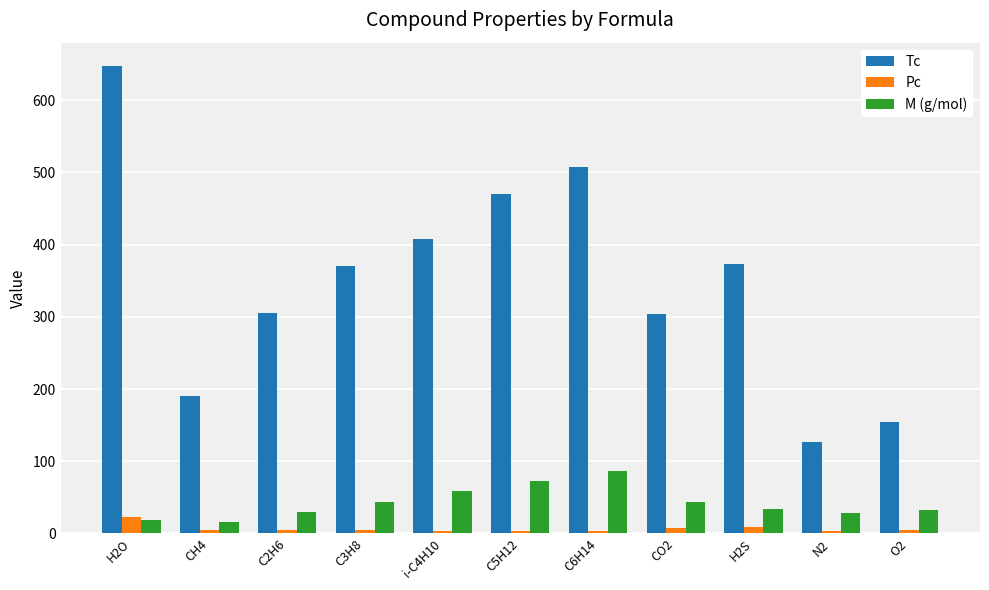

The value of Tc at CH4 is 190.6. True or false?

True